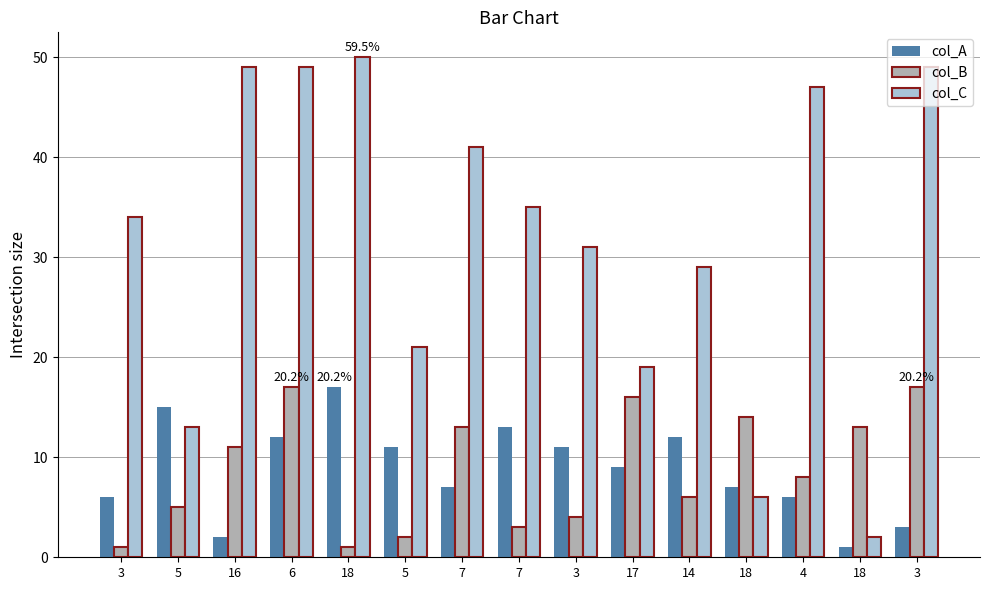

What is the difference between the maximum and minimum values in the col_B series?

16